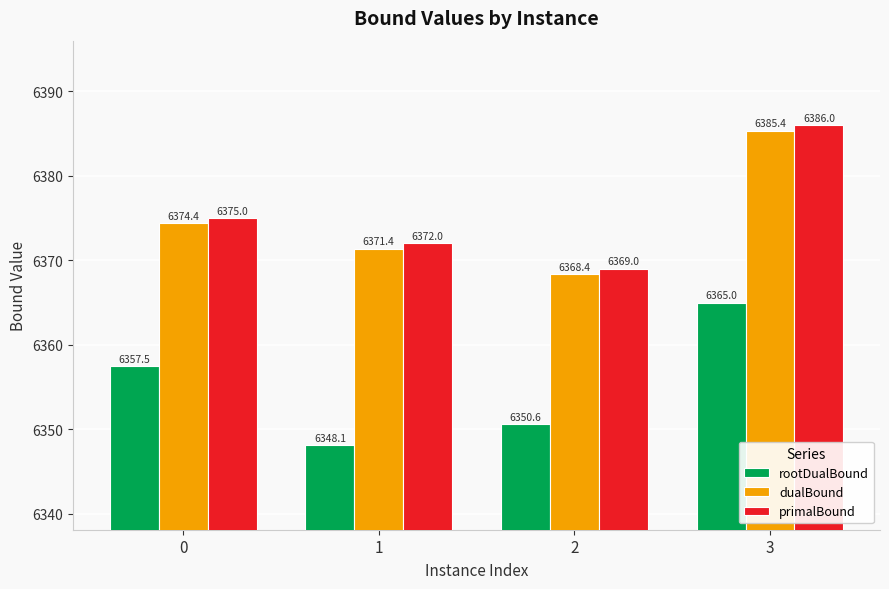

What is the difference between the maximum and second lowest values in the rootDualBound series?

14.4